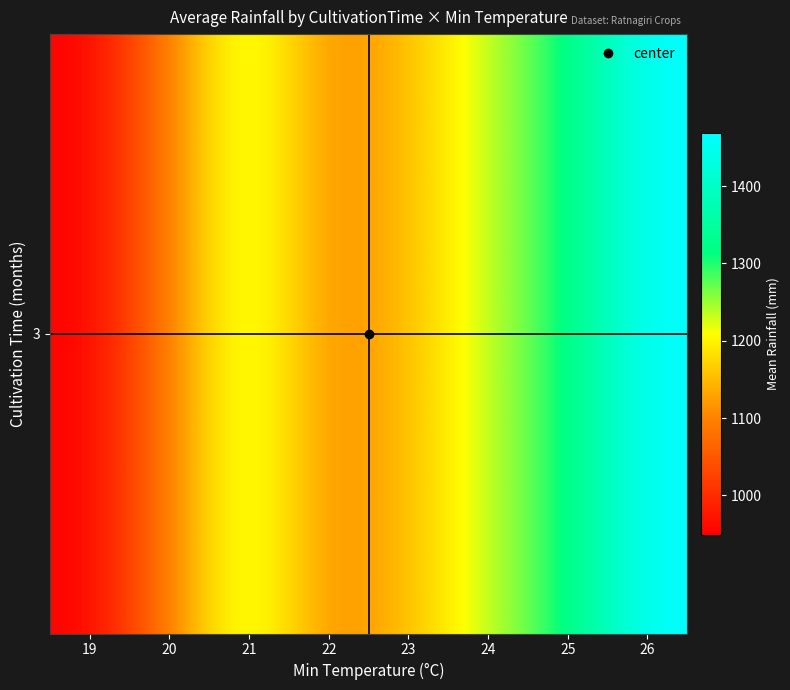

What is the sum of the values at 25 and 19?

2255.7